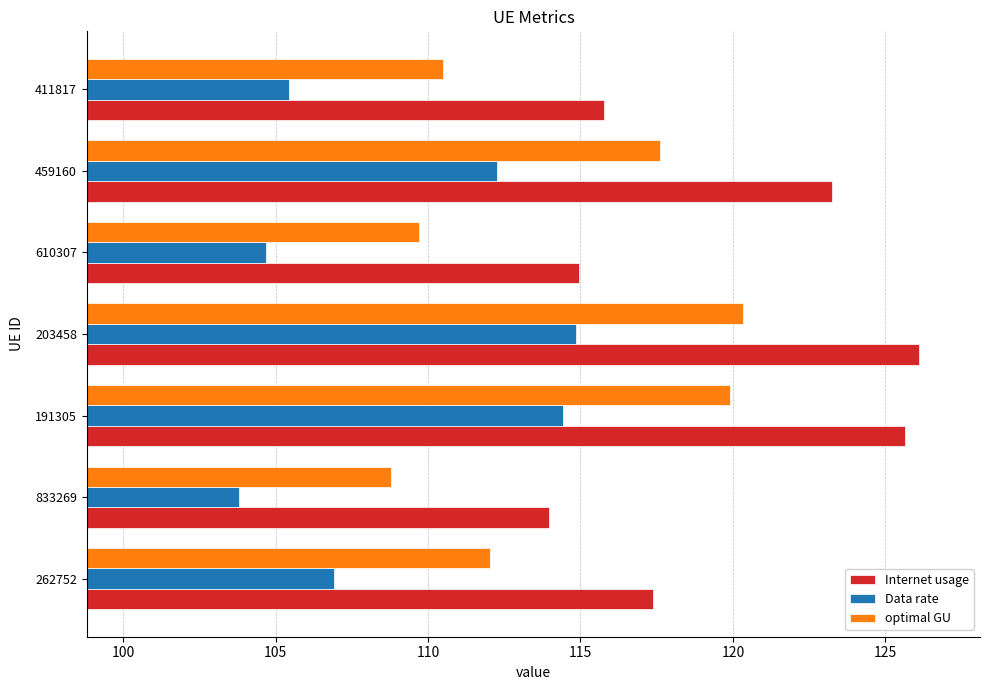

Rank the series at 191305 from lowest to highest value.

Data rate, optimal GU, Internet usage